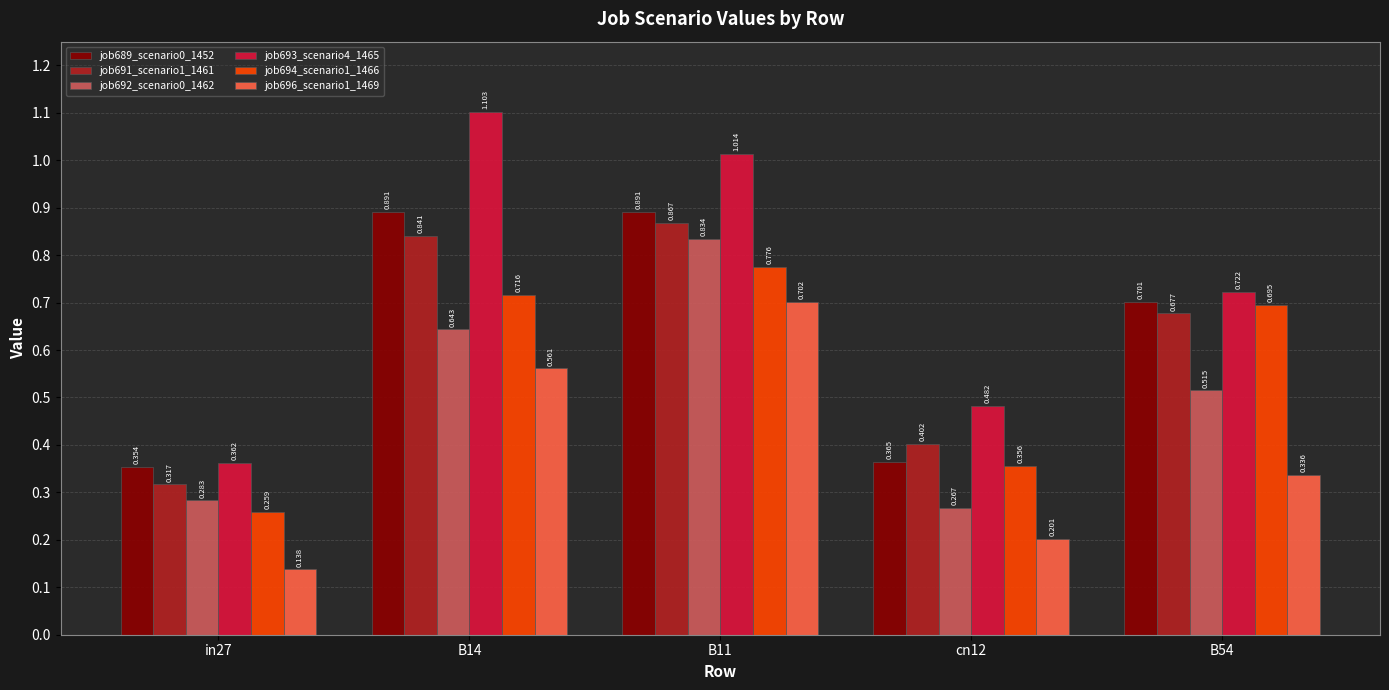

Is the value of job693_scenario4_1465 at cn12 greater than the value of job692_scenario0_1462 at B14?

No